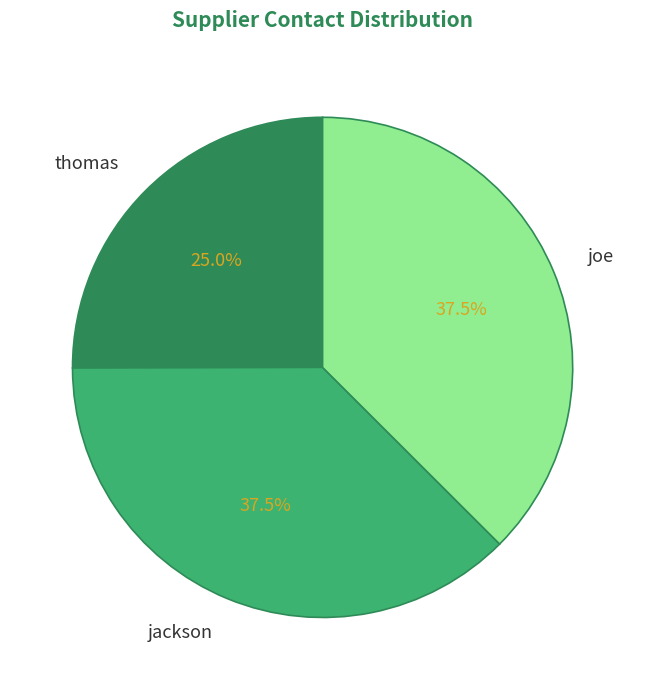

How many segments does this pie chart have?

3